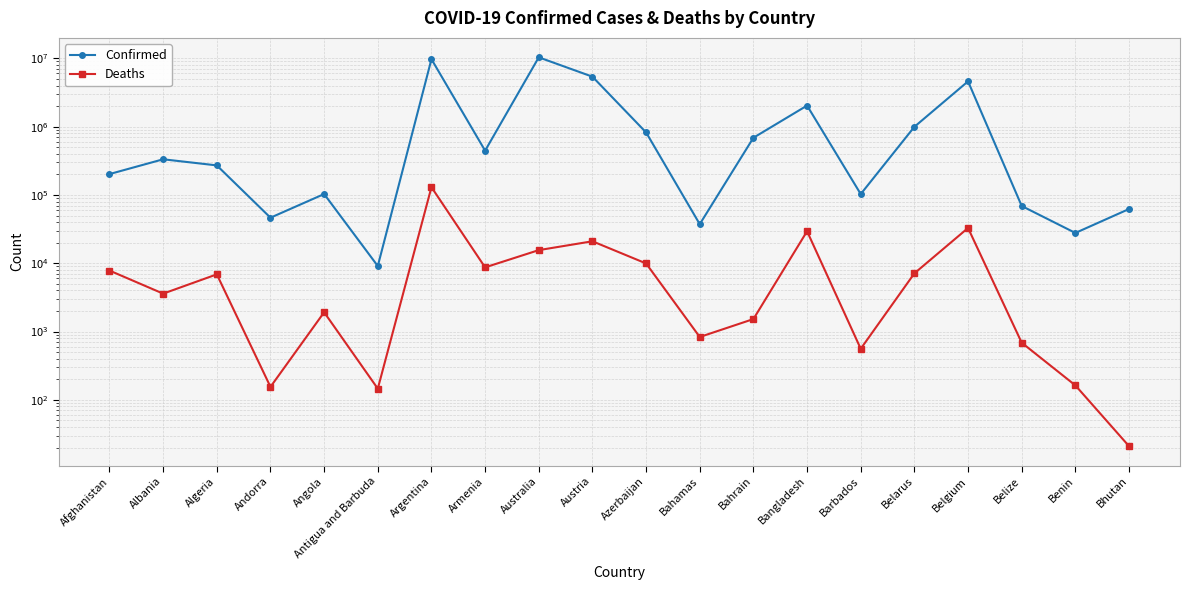

Reading left to right, transcribe all the data shown in this chart.

Confirmed: Afghanistan=202108	Albania=332772	Algeria=270783	Andorra=46449	Angola=103131	Antigua and Barbuda=9106	Argentina=9717546	Armenia=444869	Australia=10343747	Austria=5387830	Azerbaijan=822954	Bahamas=37342	Bahrain=687591	Bangladesh=2034141	Barbados=103014	Belarus=994037	Belgium=4602438	Belize=68926	Benin=27782	Bhutan=62248
Deaths: Afghanistan=7818	Albania=3592	Algeria=6881	Andorra=155	Angola=1917	Antigua and Barbuda=146	Argentina=129979	Armenia=8706	Australia=15569	Austria=20980	Azerbaijan=9937	Bahamas=833	Bahrain=1524	Bangladesh=29413	Barbados=560	Belarus=7118	Belgium=32846	Belize=687	Benin=163	Bhutan=21